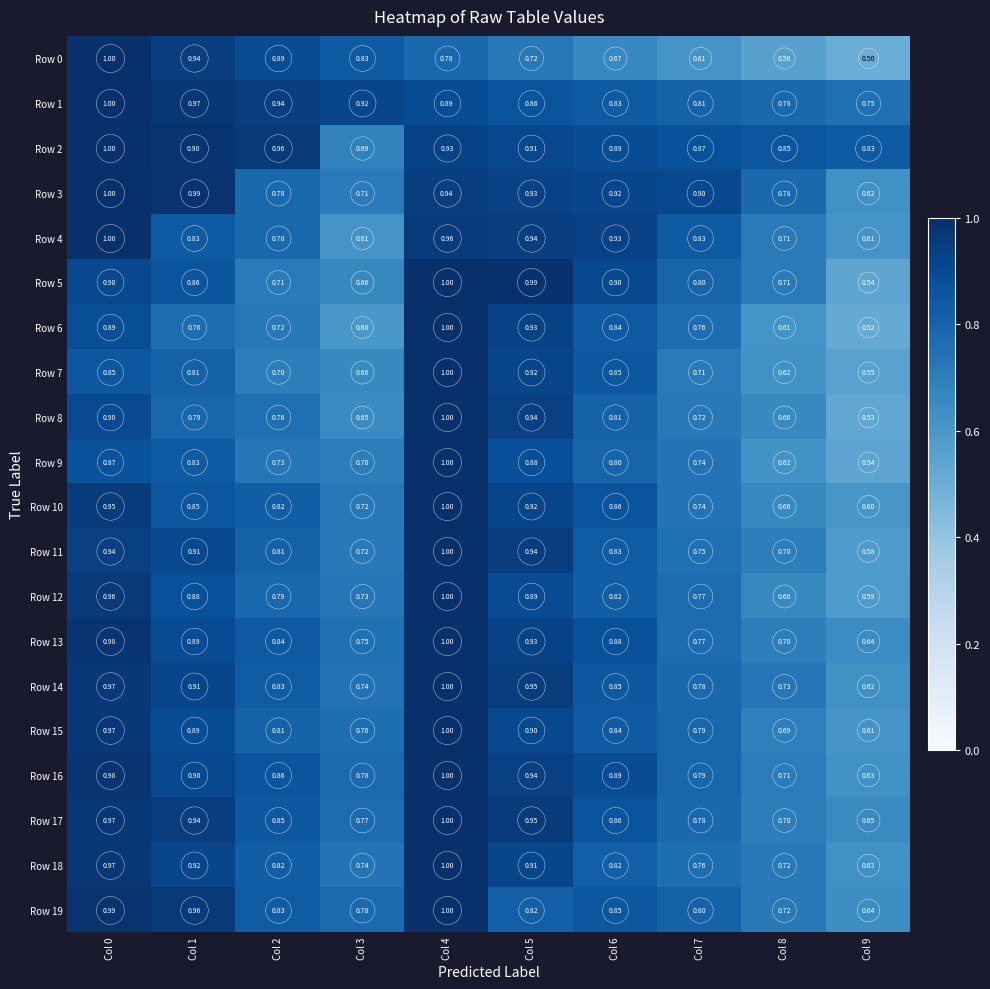

Is the value of Row 19 at Col 5 greater than the value of Row 12 at Col 3?

Yes